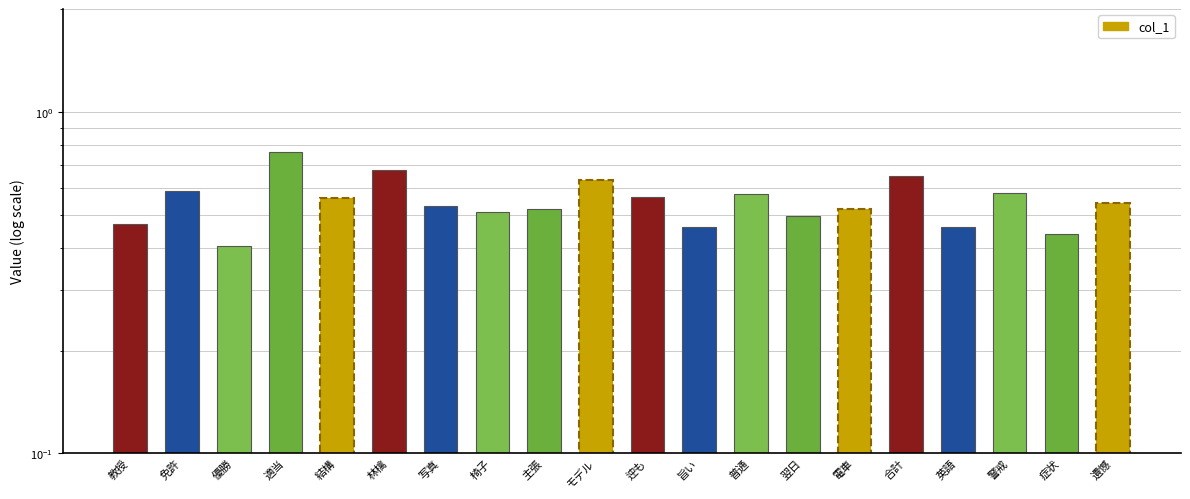

Rank the categories by value from lowest to highest.

優勝, 症状, 旨い, 英語, 教授, 翌日, 椅子, 電車, 主張, 写真, 遺憾, 結構, 迚も, 普通, 警戒, 免許, モデル, 合計, 林檎, 適当